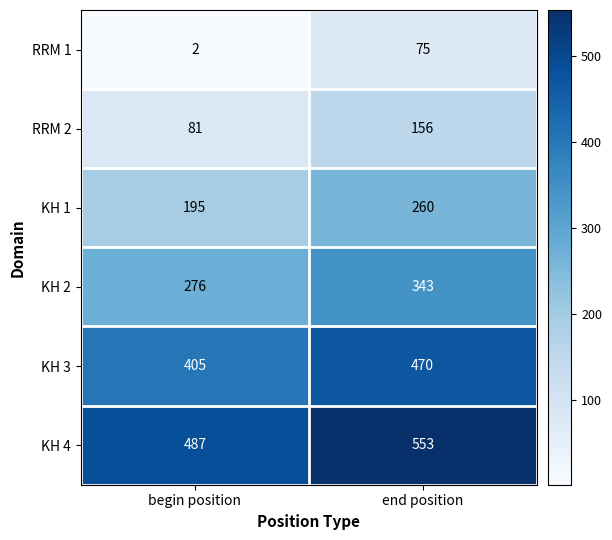

Reading left to right, list all the values displayed in this chart.

RRM 1: begin position=2	end position=75
RRM 2: begin position=81	end position=156
KH 1: begin position=195	end position=260
KH 2: begin position=276	end position=343
KH 3: begin position=405	end position=470
KH 4: begin position=487	end position=553